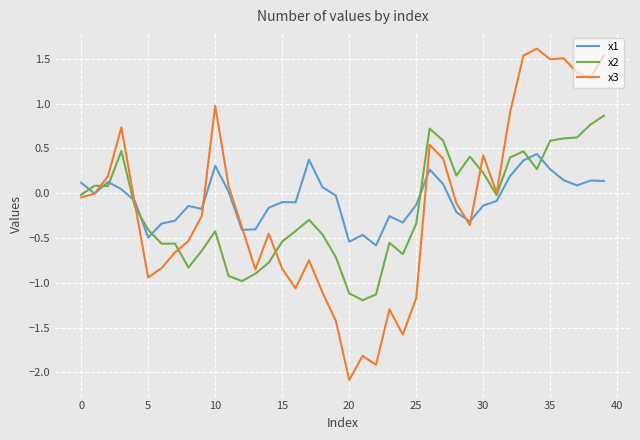

Which series has the widest spread of values?

x3